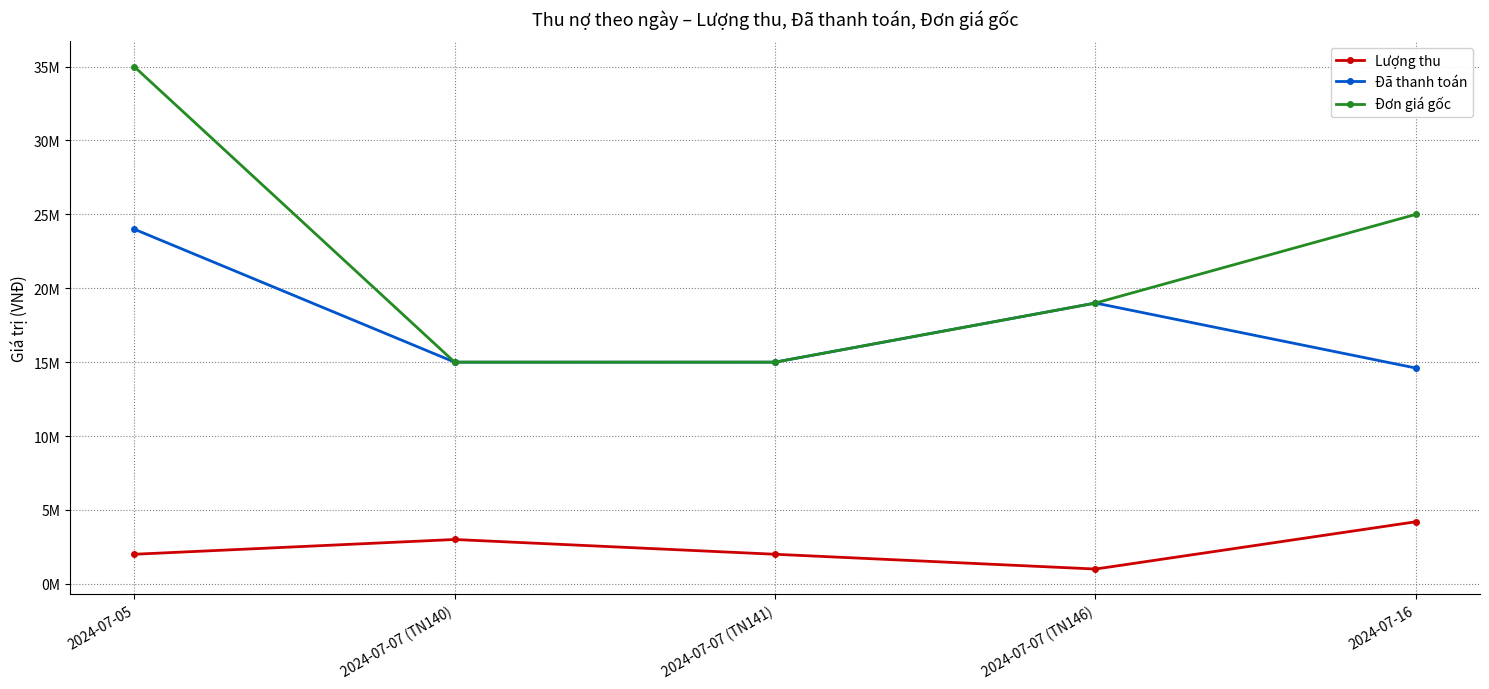

Does the chart have visible grid lines?

Yes